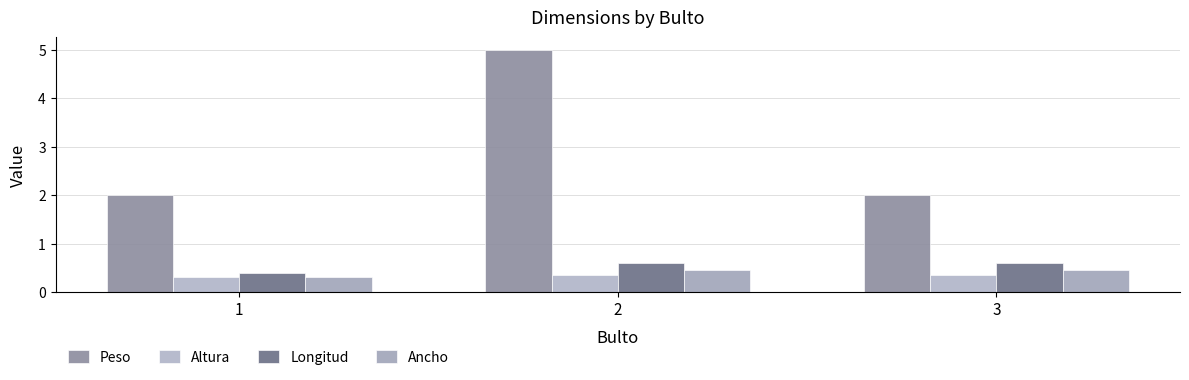

Reading left to right, extract all data points from this chart.

Peso: 2.0	5.0	2.0
Altura: 0.3	0.4	0.4
Longitud: 0.4	0.6	0.6
Ancho: 0.3	0.5	0.5